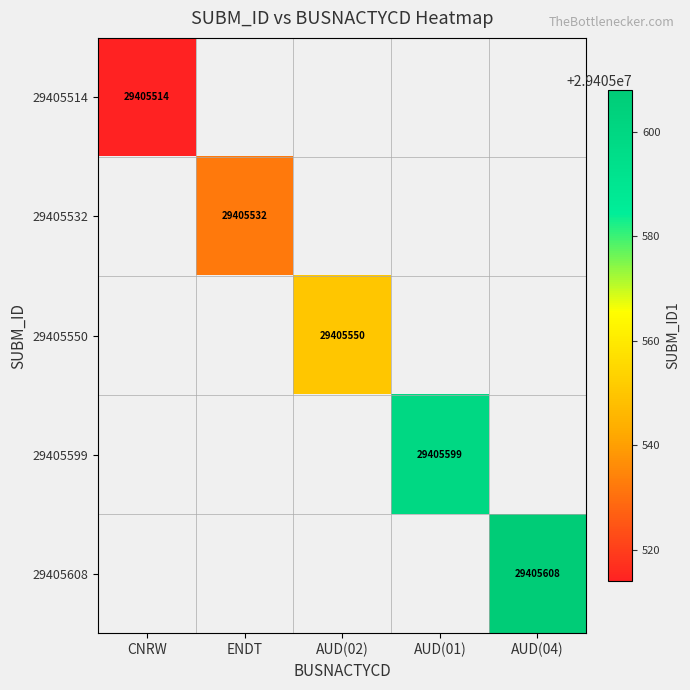

Is it true that 29405608 equals 45070579 at AUD(04)?

False